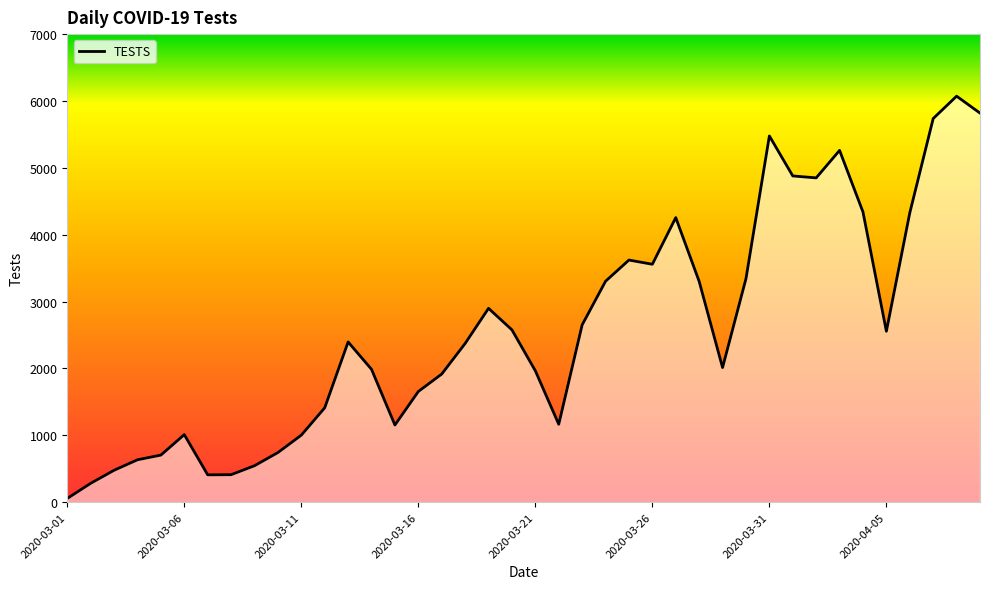

What is the greatest value displayed?

6072